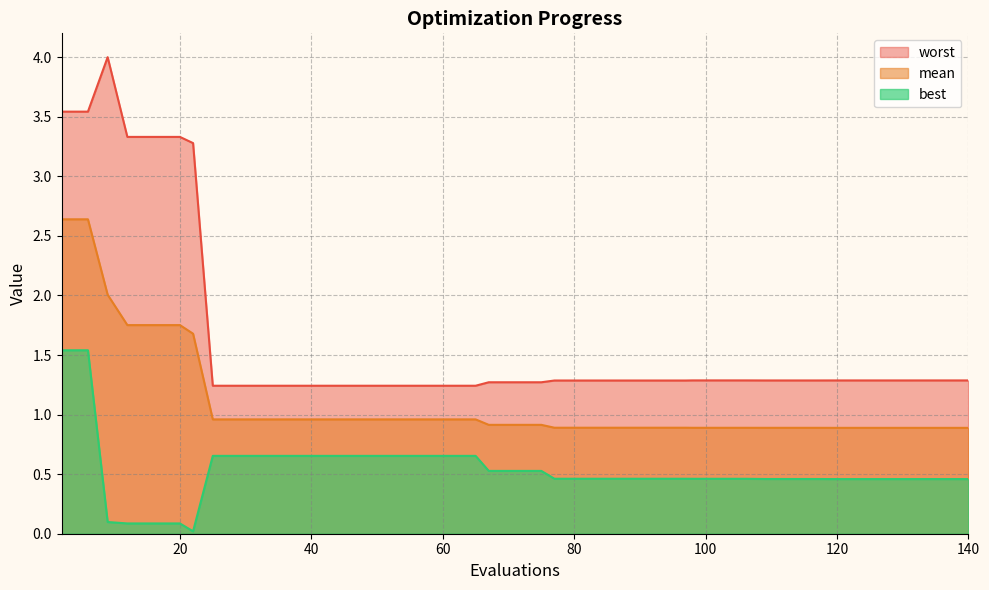

At how many categories does at least one series exceed 1?

40